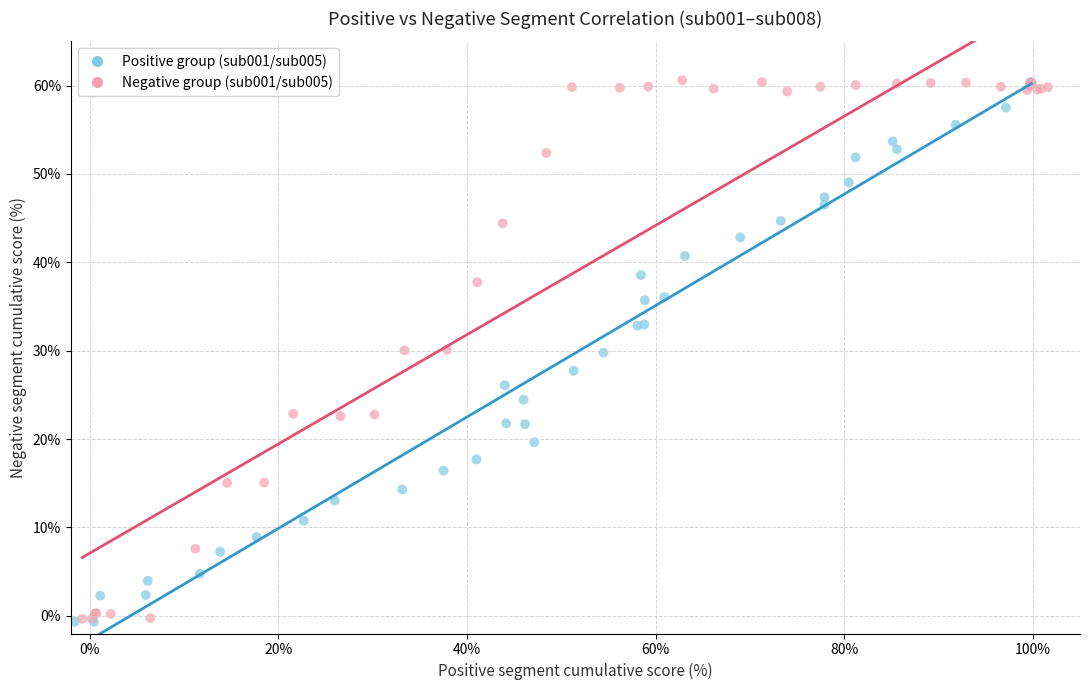

What are all the series names shown in the legend?

Positive group (sub001/sub005), Negative group (sub001/sub005)